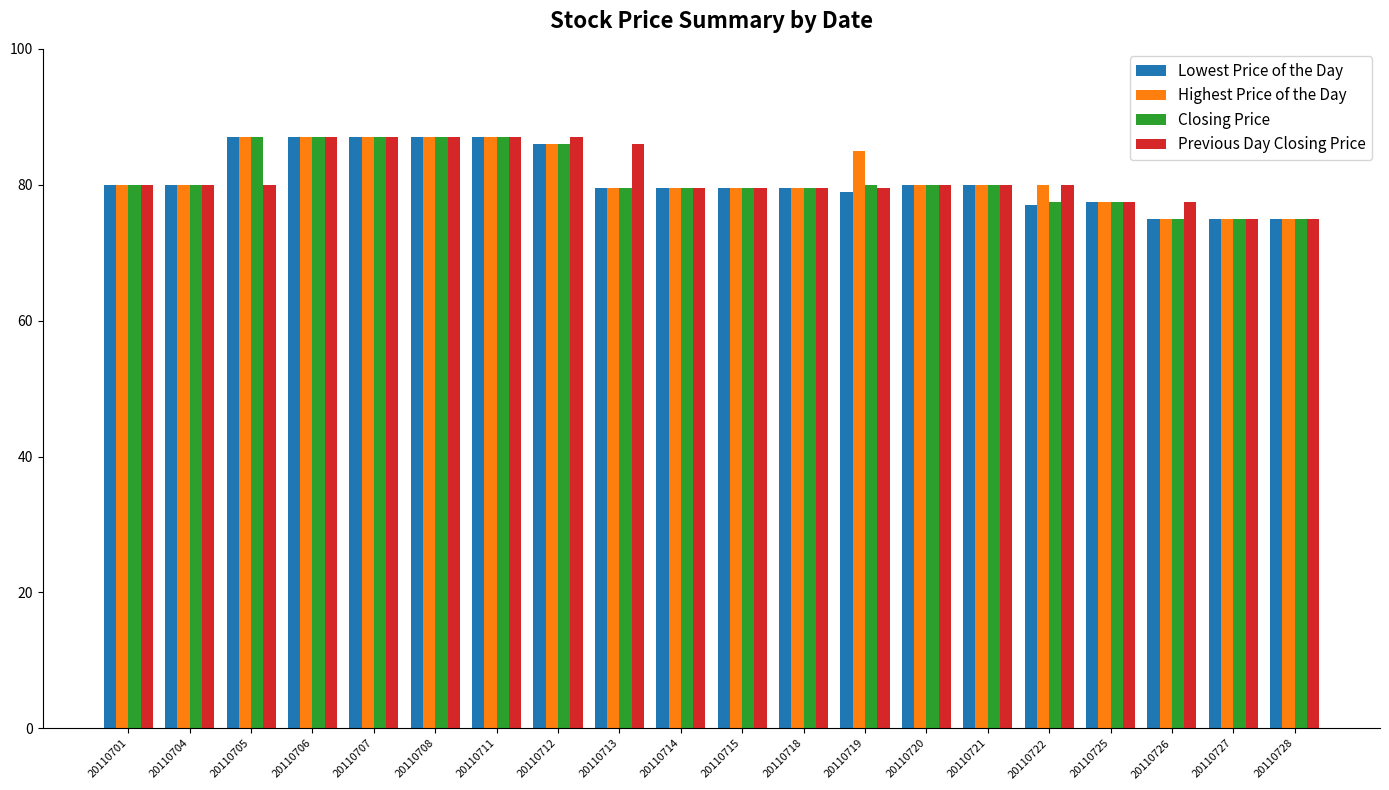

What is the sum of all Highest Price of the Day values?

1626.5